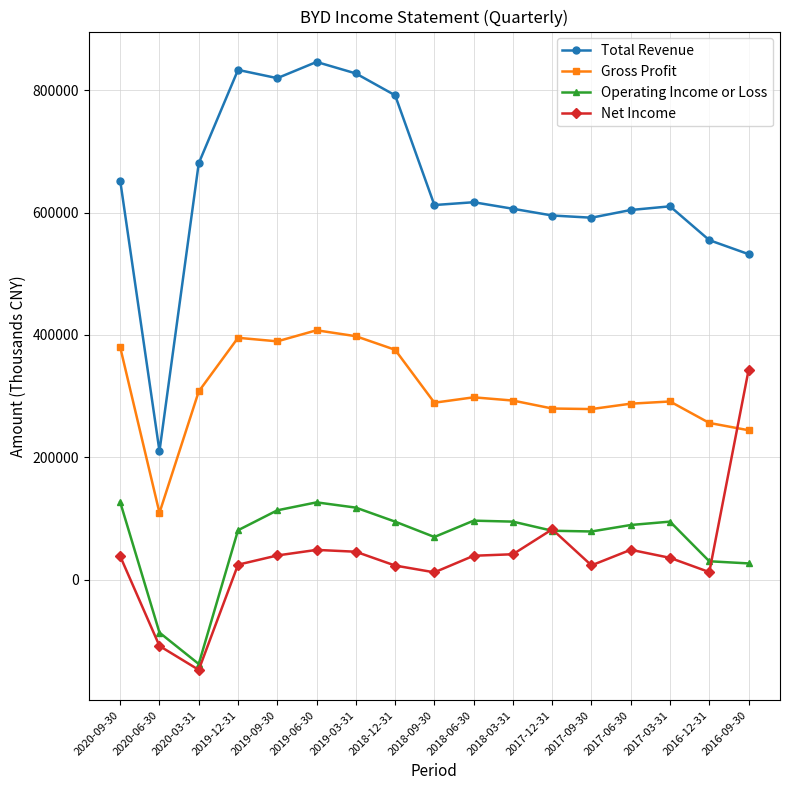

What is the average value of the Gross Profit series?

310500